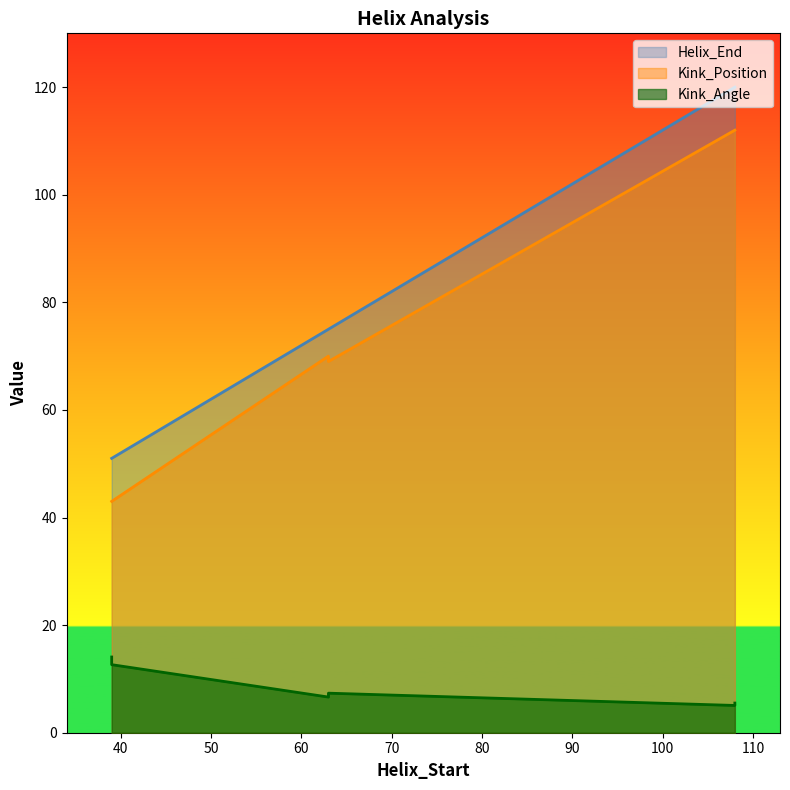

What is the spread (max minus min) of values at 108?

114.9